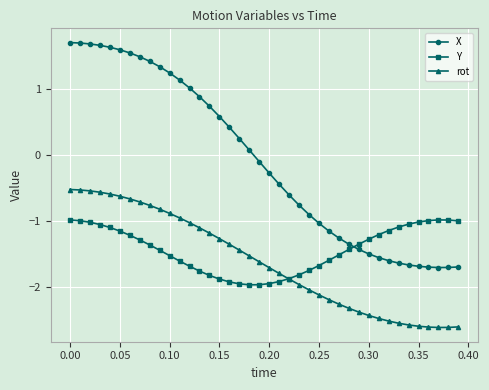

True or false: X and rot intersect in this chart.

False